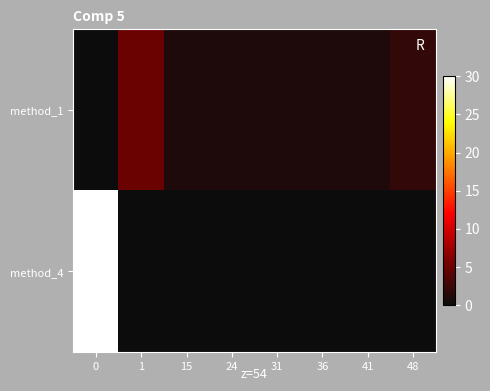

Reading left to right, list all the values displayed in this chart.

method_1: 0=0	1=5	15=1	24=1	31=1	36=1	41=1	48=2
method_4: 0=30	1=0	15=0	24=0	31=0	36=0	41=0	48=0